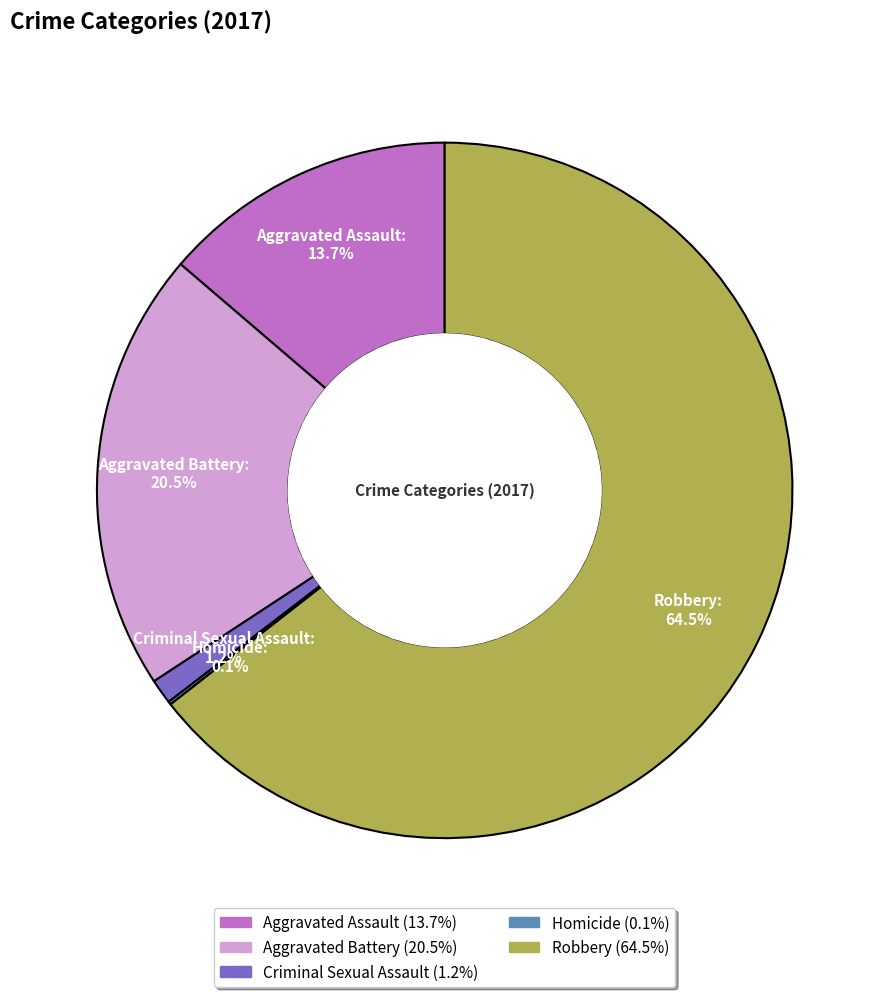

To the nearest percent, what is the difference between the largest and smallest slice percentages?

64%